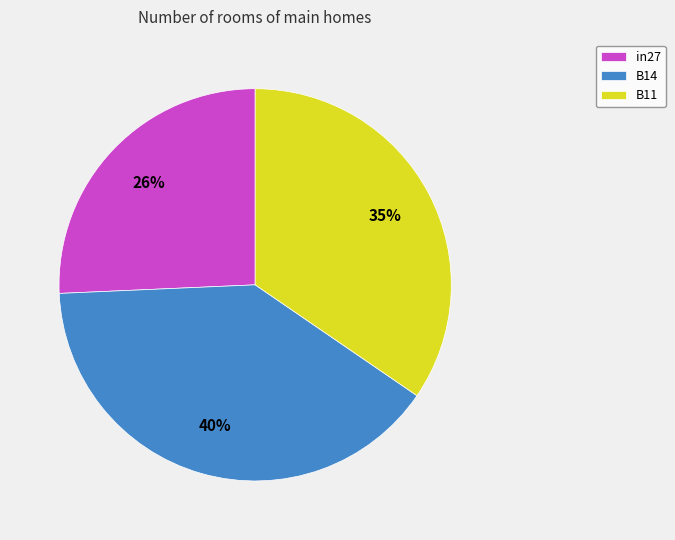

Which has a higher value, B14 or in27?

B14